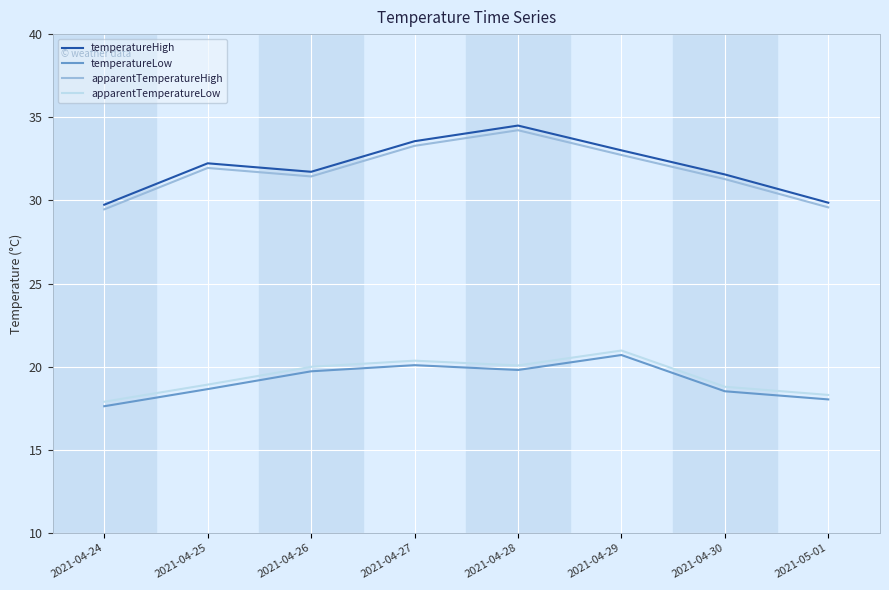

What is the minimum value for temperatureLow?

17.6